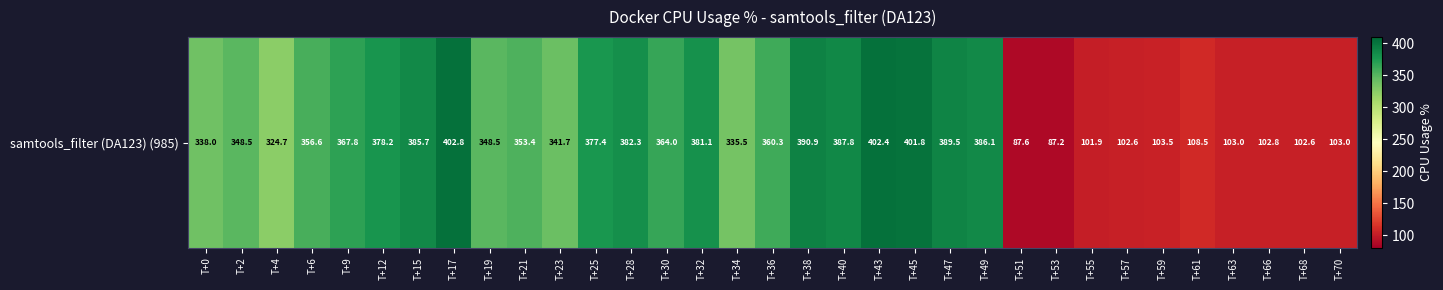

List the labels in order of value, smallest first.

T+53, T+51, T+55, T+57, T+68, T+66, T+63, T+70, T+59, T+61, T+4, T+34, T+0, T+23, T+2, T+19, T+21, T+6, T+36, T+30, T+9, T+25, T+12, T+32, T+28, T+15, T+49, T+40, T+47, T+38, T+45, T+43, T+17